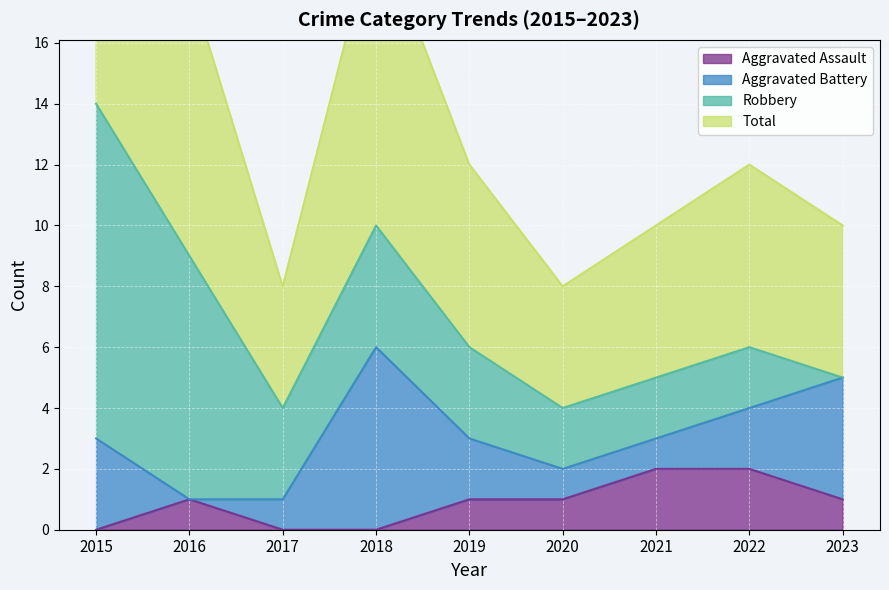

Where does the Total series first go above 6?

2015